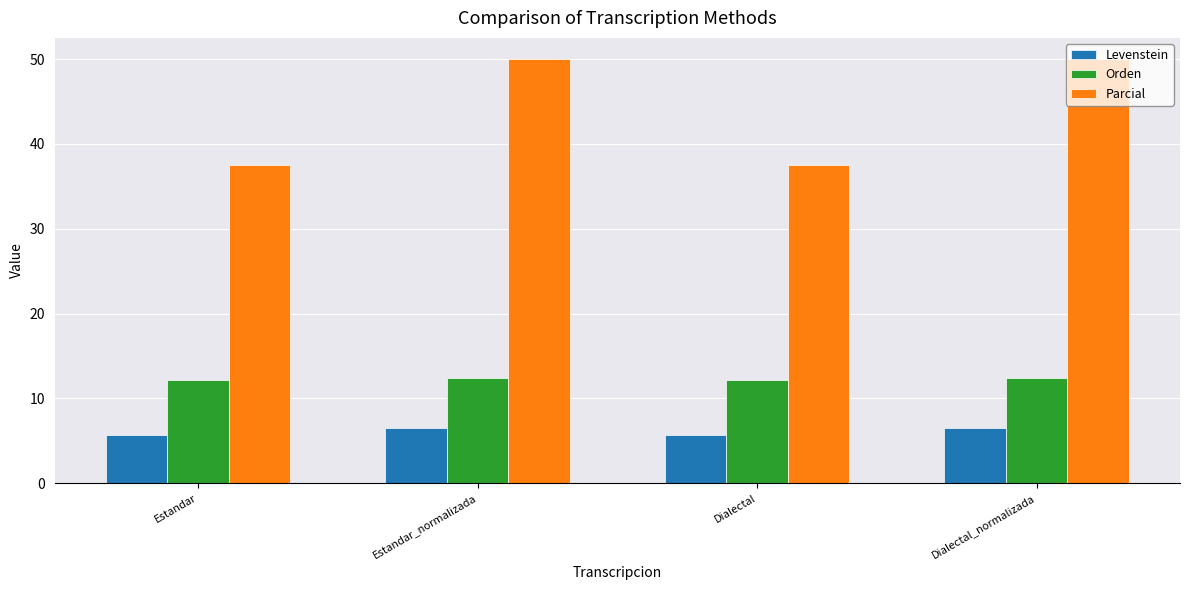

Rank the series by their maximum value, from highest to lowest.

Parcial, Orden, Levenstein